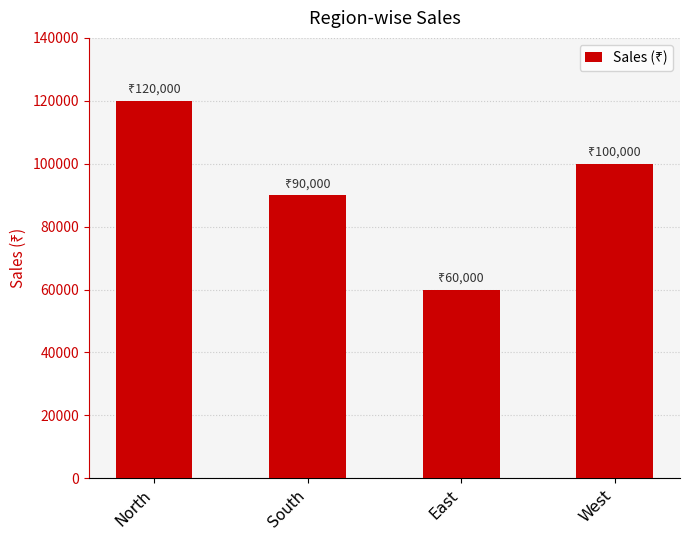

How many values are below 100000?

2